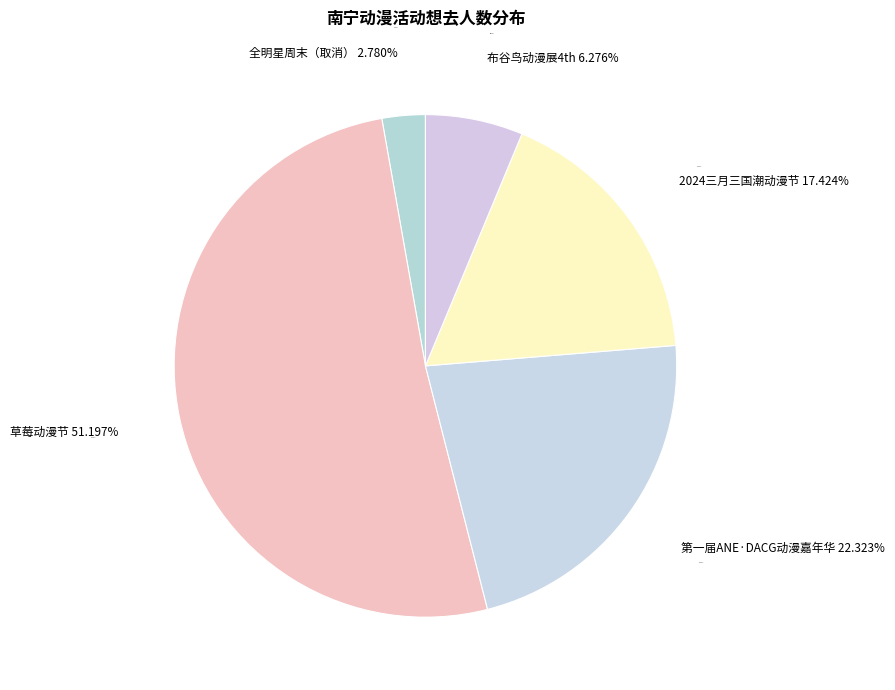

To the nearest percent, what is the combined percentage of 南宁·2024三月三国潮动漫节（良牙春典） and 南宁·第一届ANE·DACG动漫嘉年华?

40%